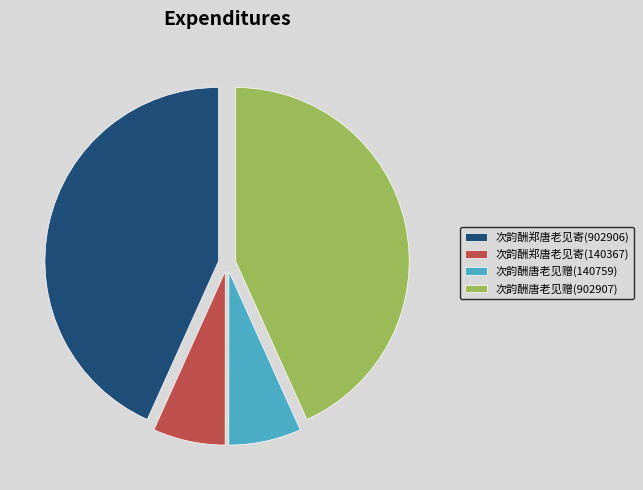

Is there a majority slice in this chart?

No